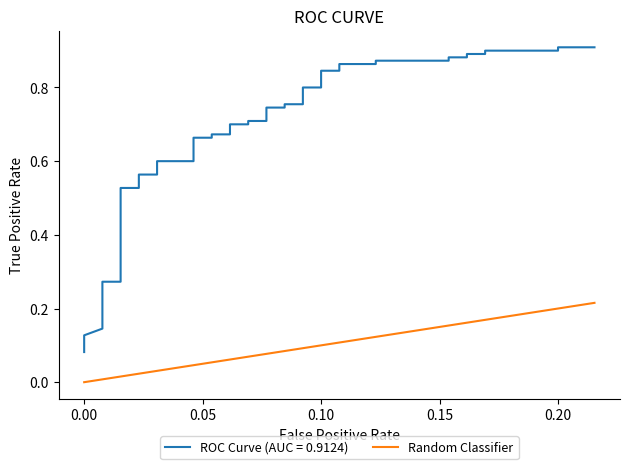

How many lines are shown in the chart?

1